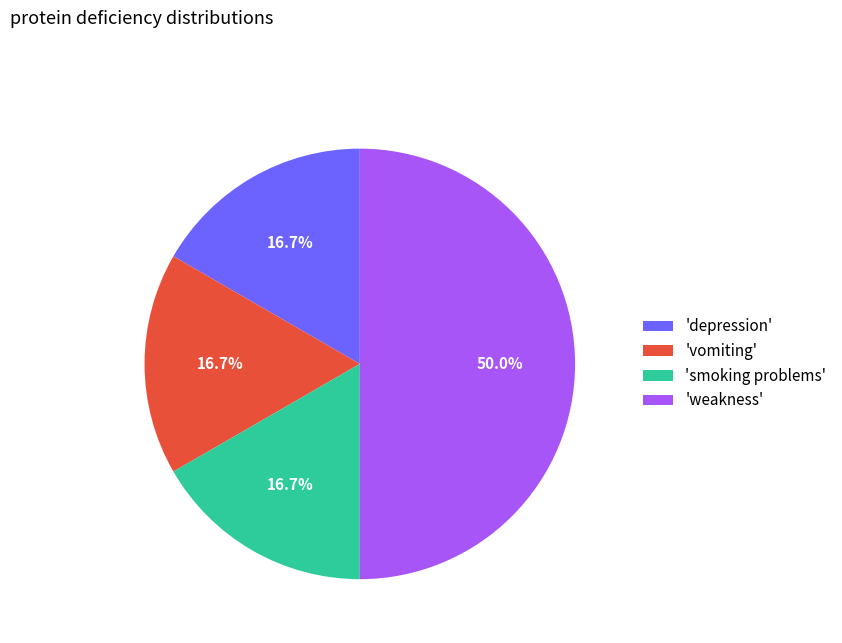

How many segments does this pie chart have?

4